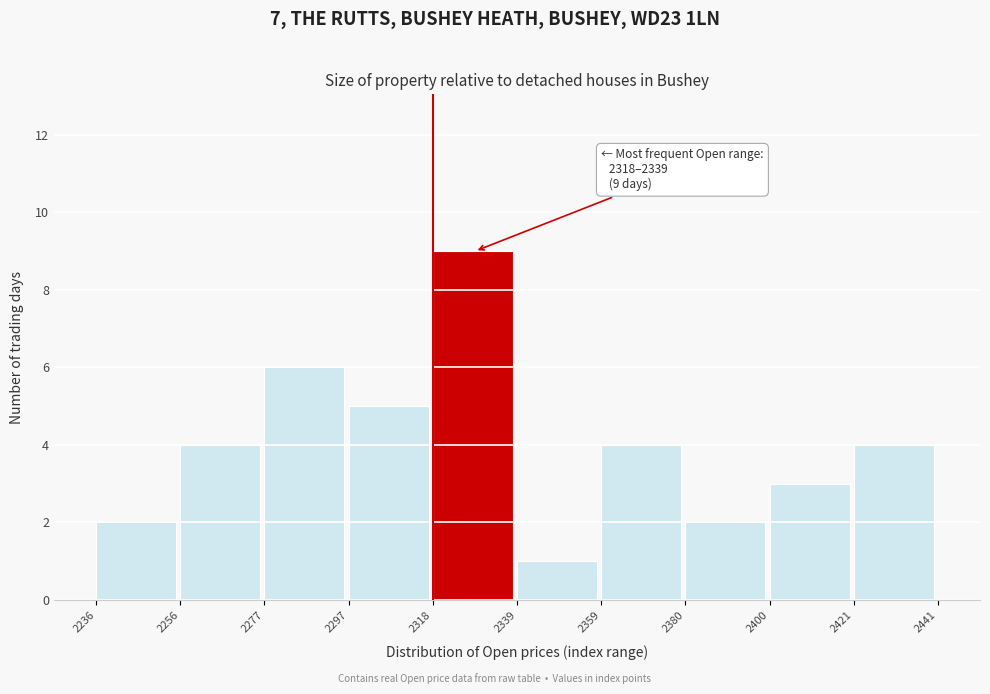

Over which range of the x-axis is the bar tallest?

2318 to 2339